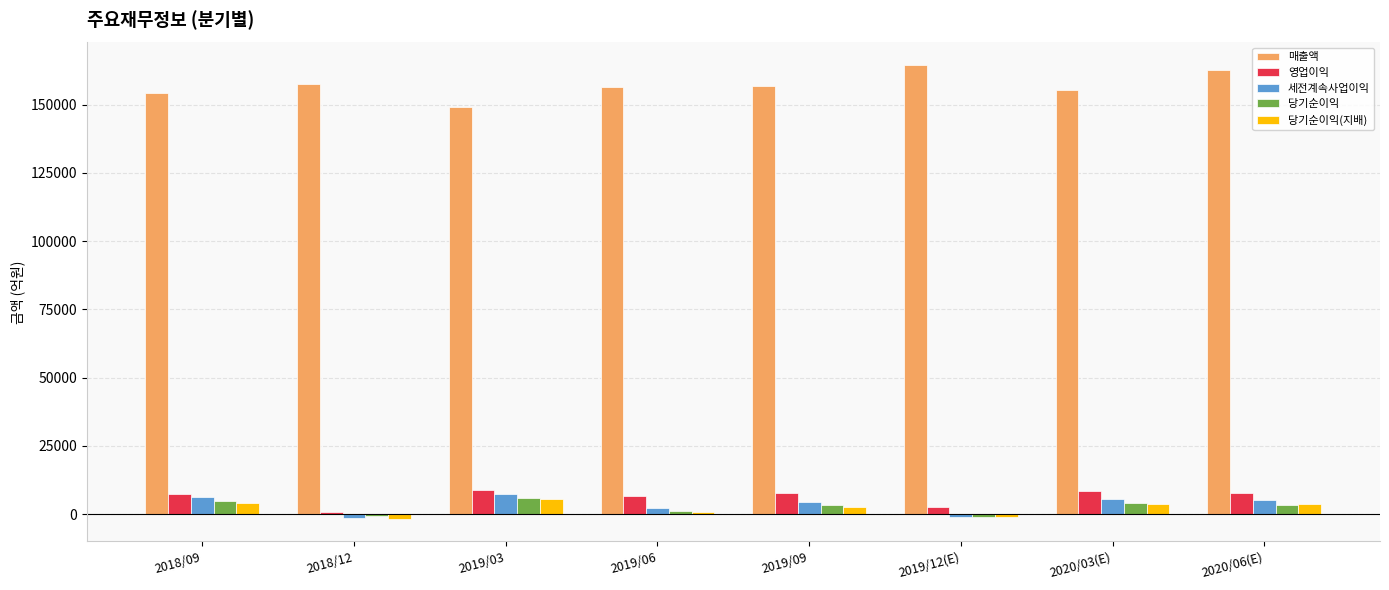

What are all the series names shown in the legend?

매출액, 영업이익, 세전계속사업이익, 당기순이익, 당기순이익(지배)